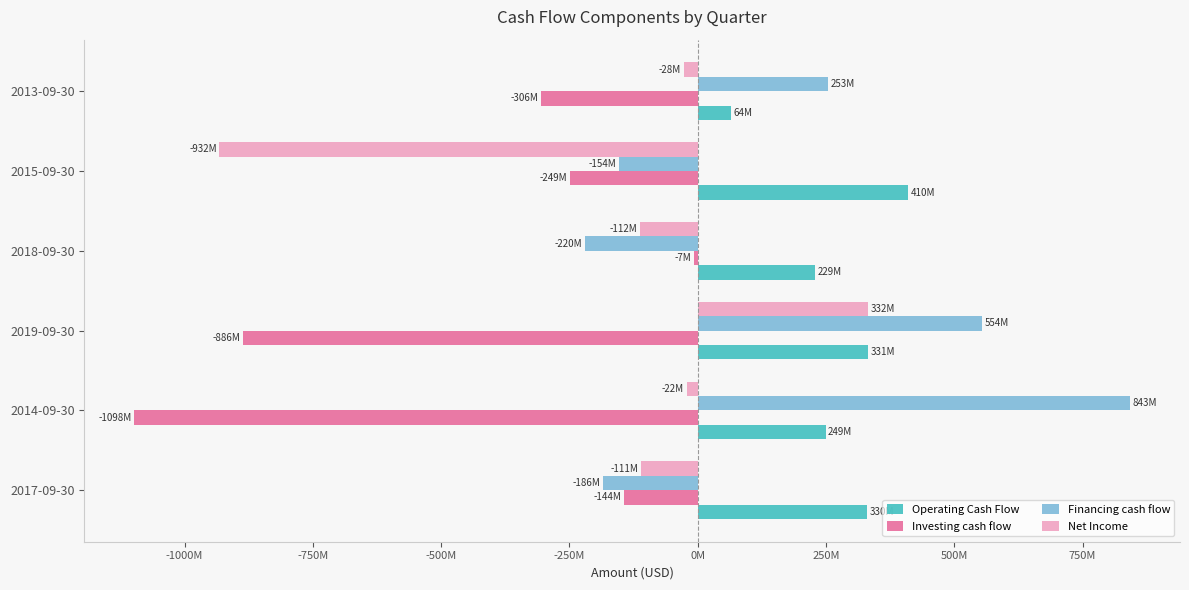

What is the value of the Operating Cash Flow bar at the 5th from the left?

409800000